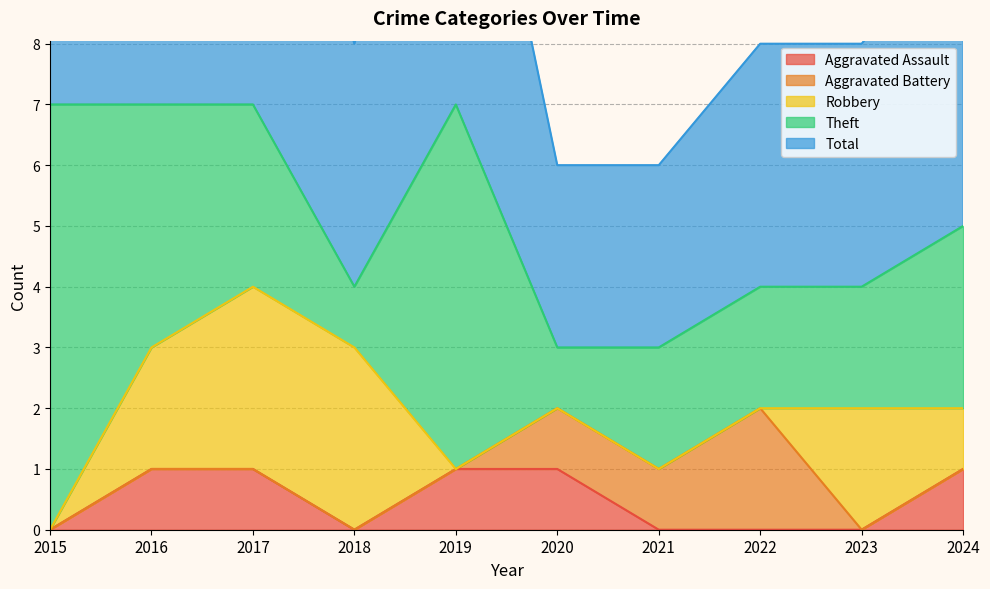

Is it true that Aggravated Assault equals 1 at 2019?

True